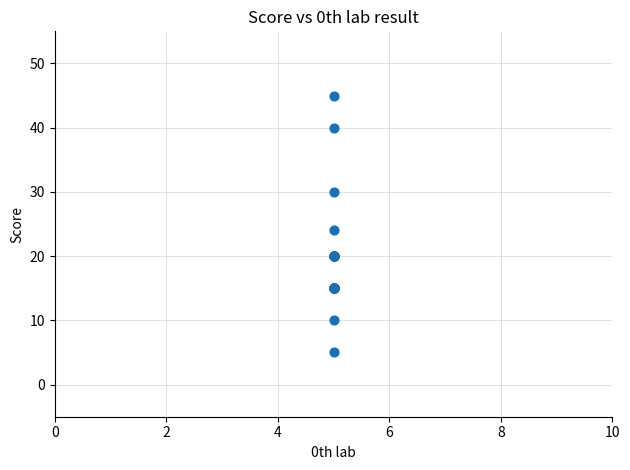

What Y value in the scatter plot is closest to 25?

24